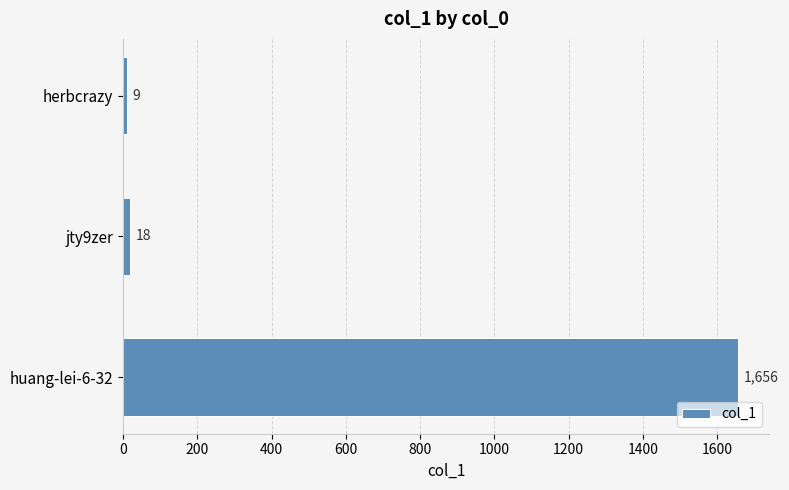

Does the chart contain any negative values?

No